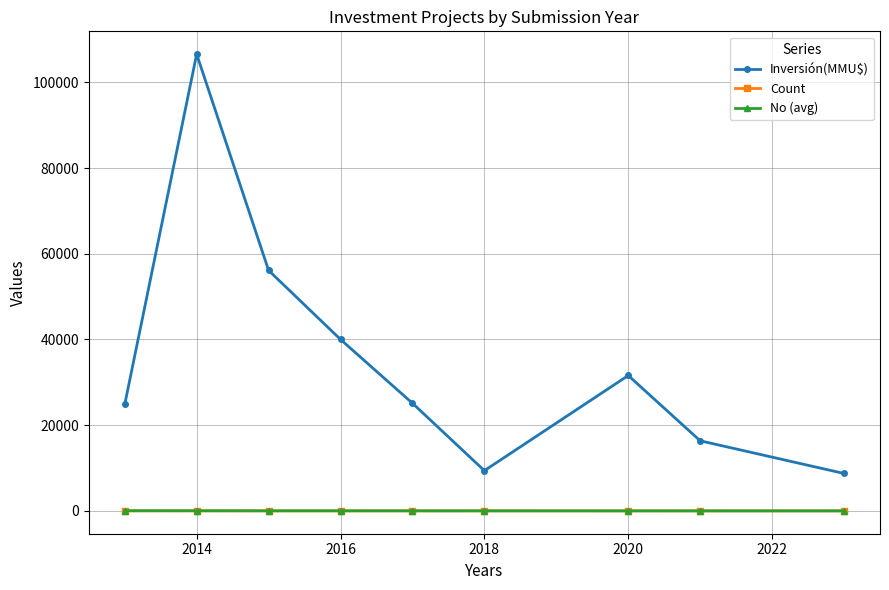

Which series has the largest total across all categories?

Inversión(MMU$)